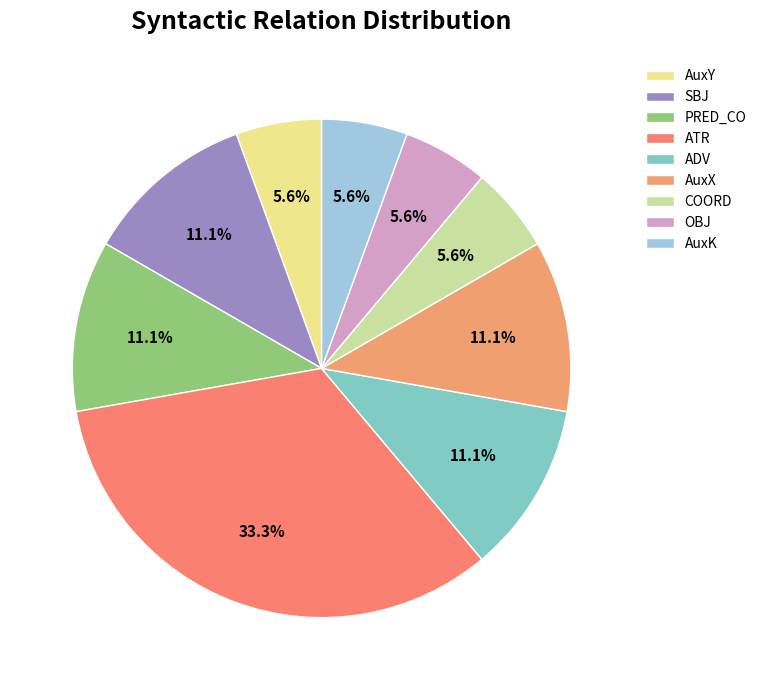

Is there a majority slice in this chart?

No